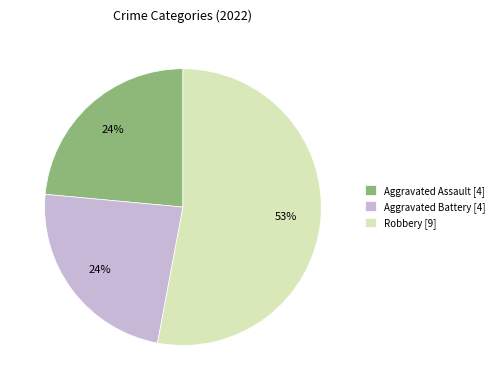

Is there any slice that represents more than half of the pie?

Yes